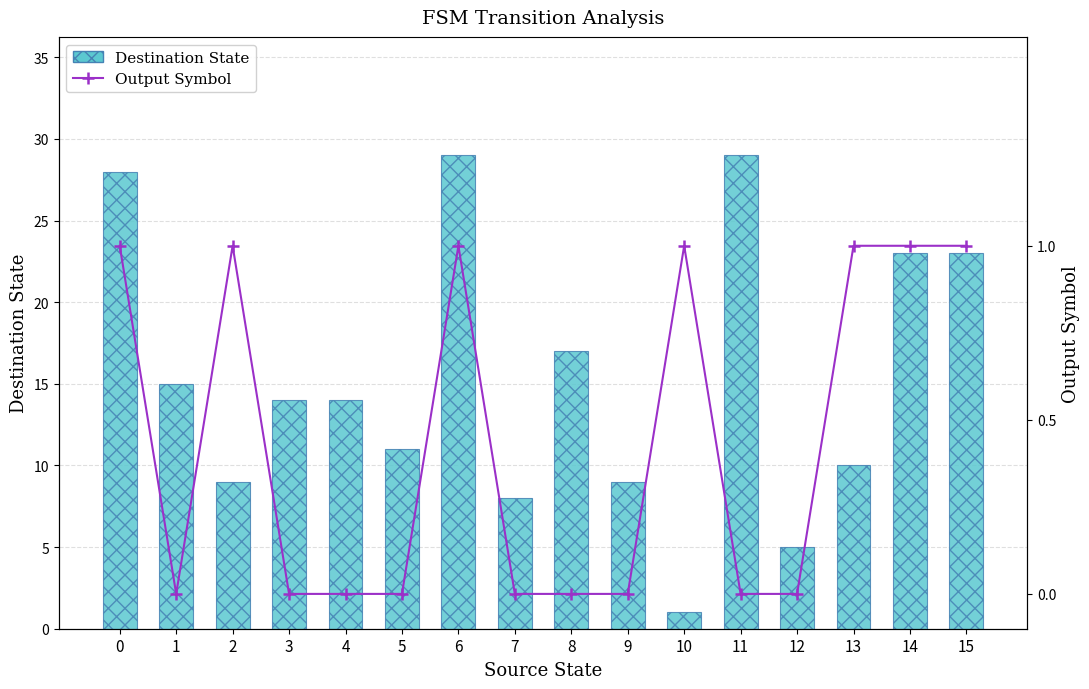

What is the value of the Destination State bar at the 10th from the left?

9